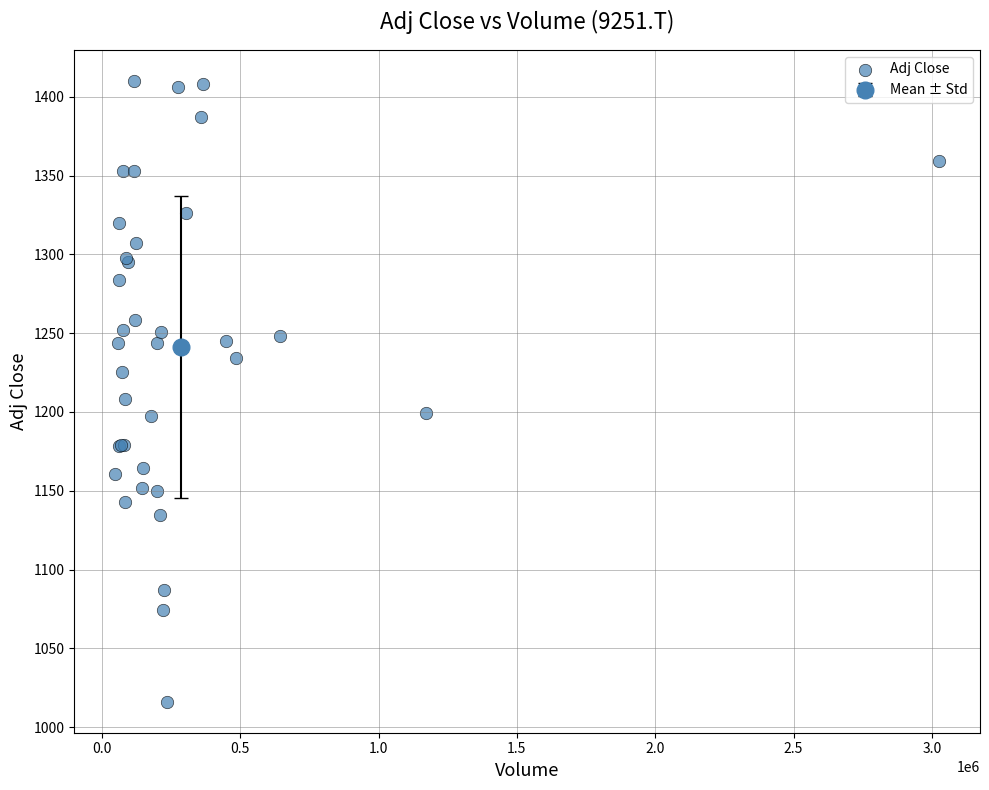

What Y value in the scatter plot is closest to 1213?

1208.5